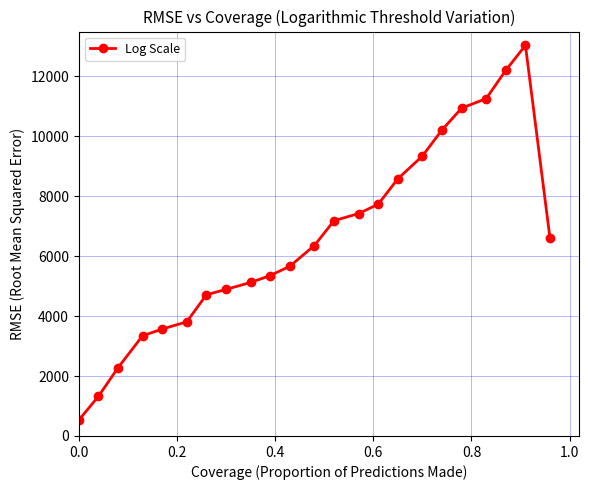

What is the average value?

6587.1